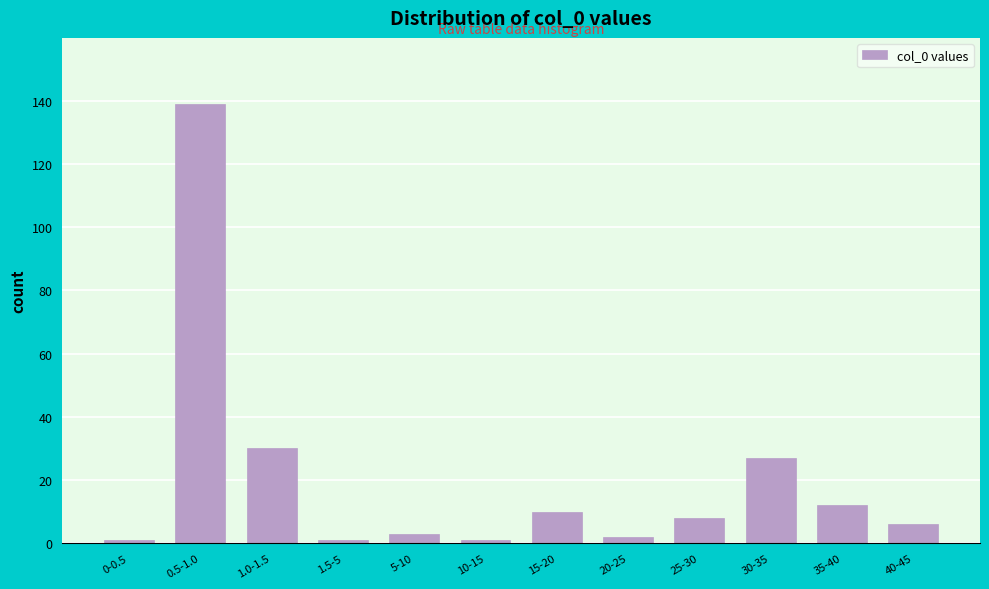

Reading left to right, what are all the values shown in this chart?

1	139	30	1	3	1	10	2	8	27	12	6